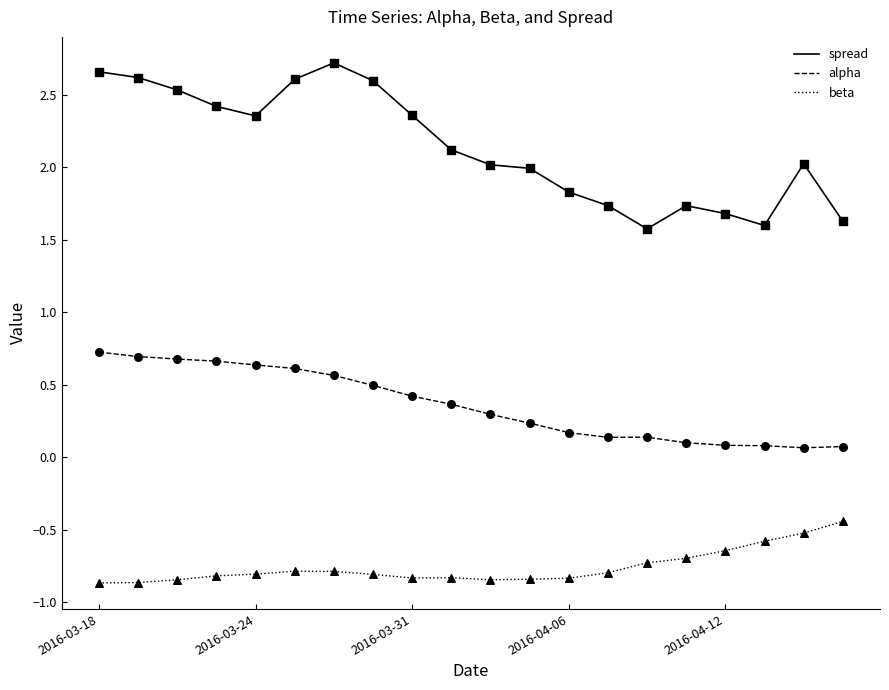

Which series has the largest total across all categories?

spread